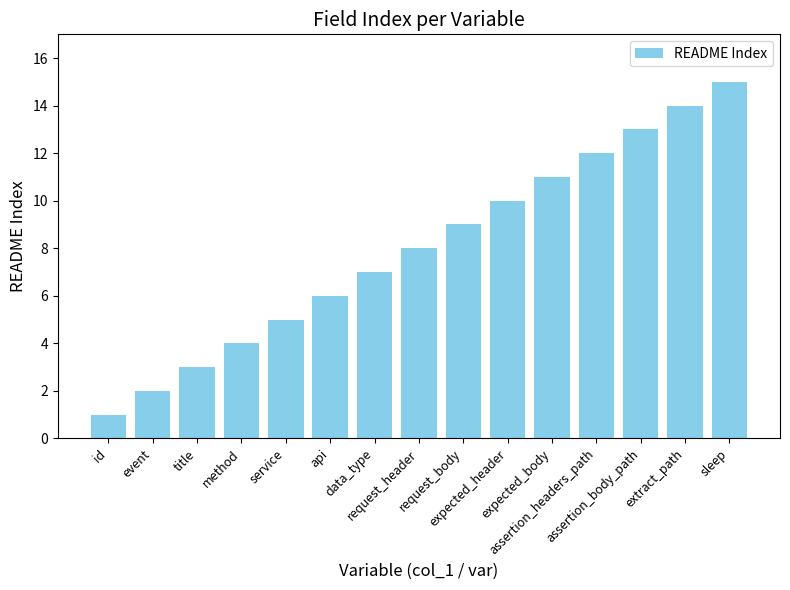

The value at service is 5. True or false?

True